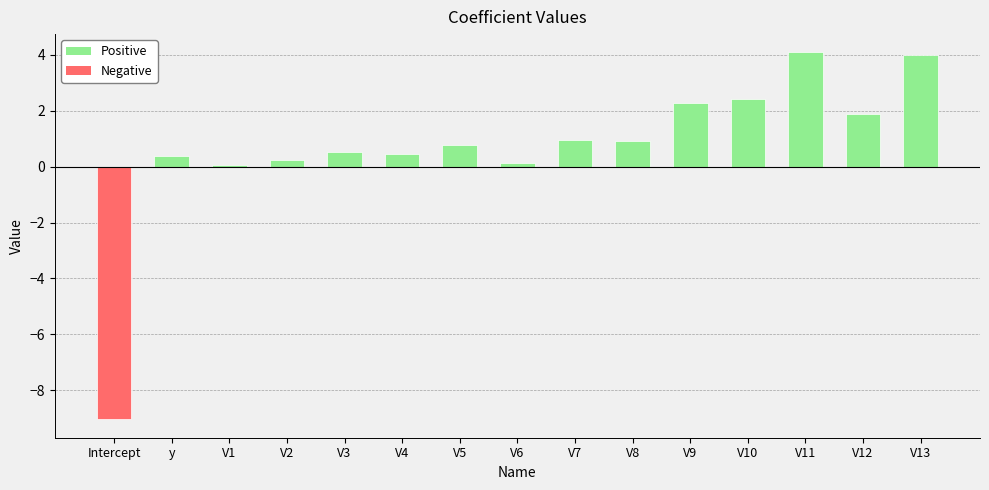

What is the difference between the maximum and minimum values?

13.1